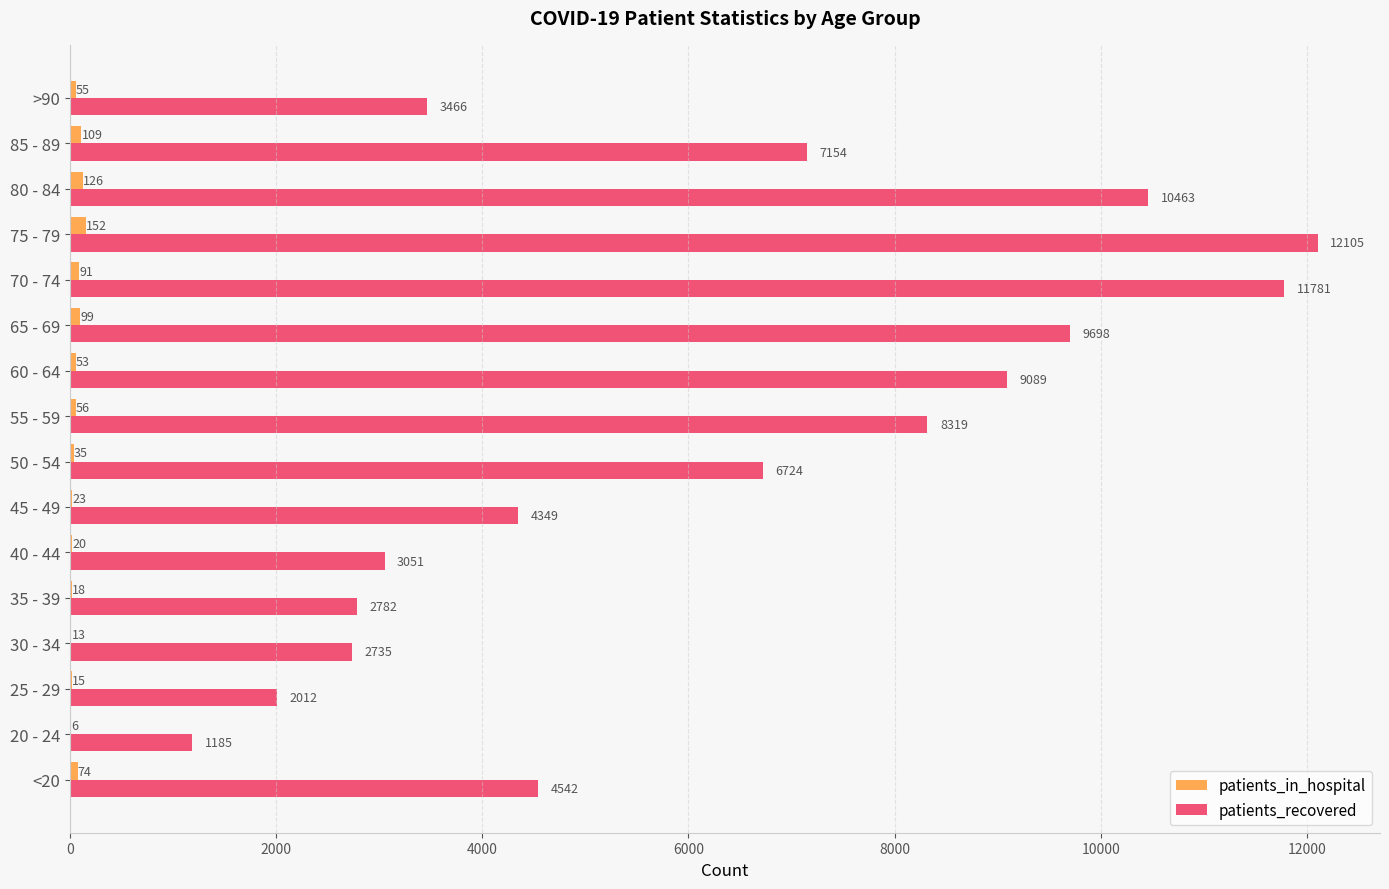

What is the sum of the patients_in_hospital values at 75 - 79 and 60 - 64?

205